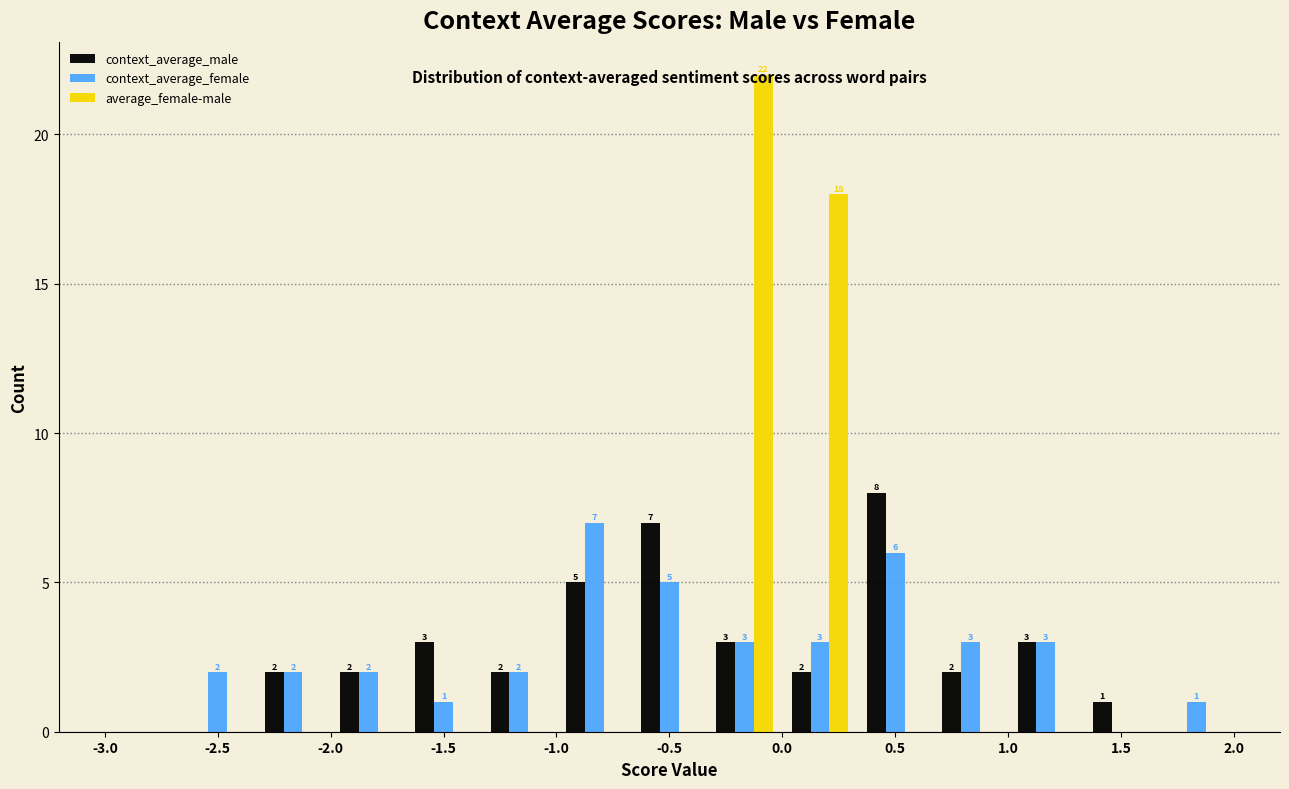

In the context_average_male series, which range on the x-axis has the tallest bar?

0.35 to 0.65